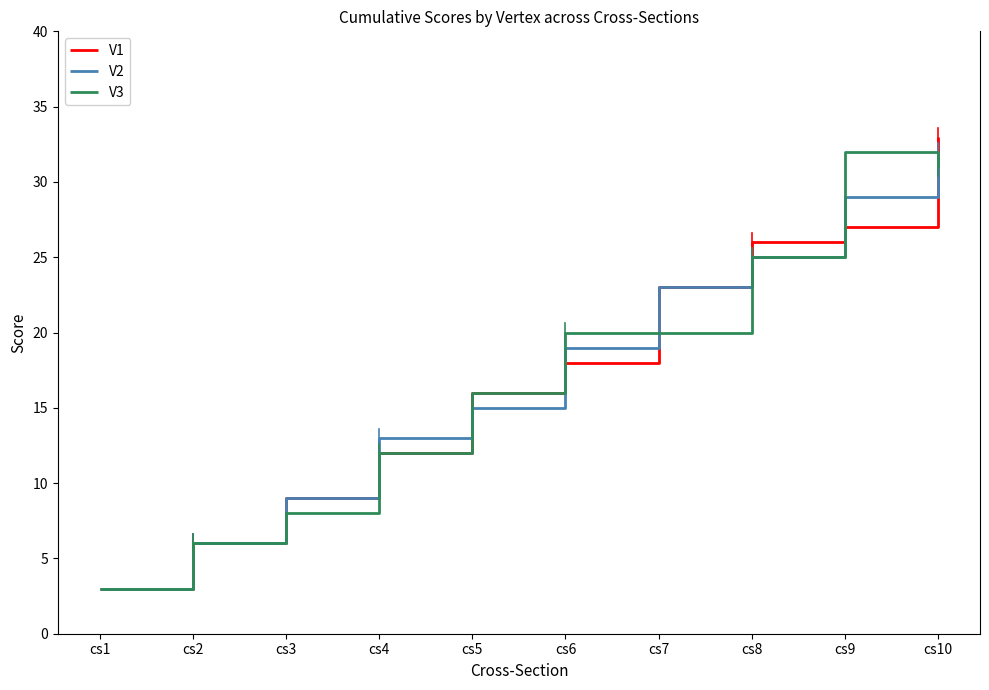

At which label does V2 reach its minimum?

cs1